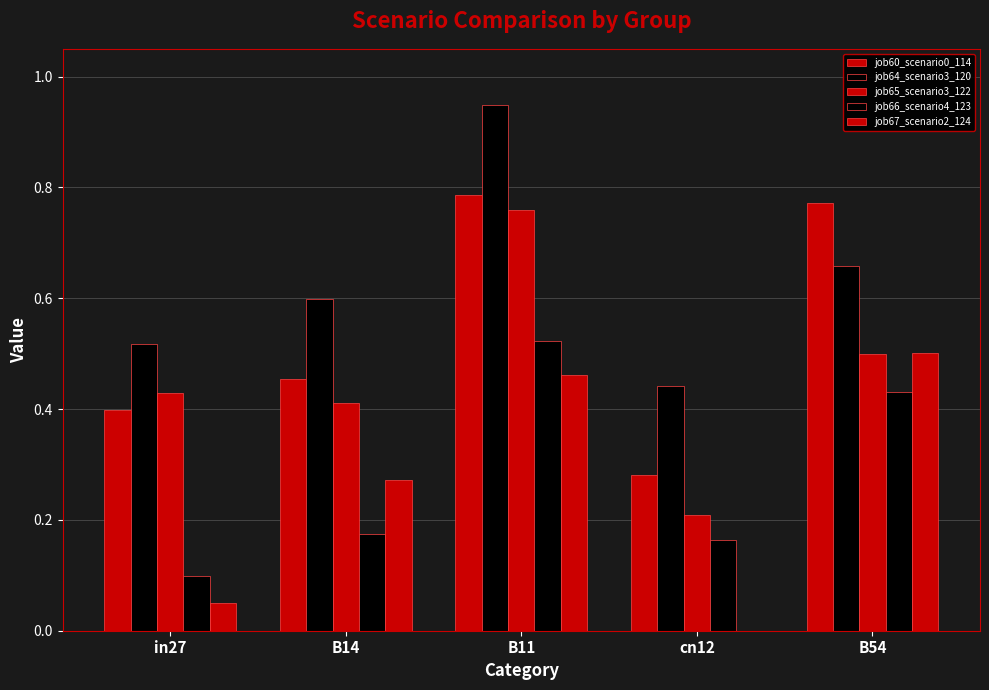

Reading right to left, extract all data points from this chart.

job60_scenario0_114: B54=0.8	cn12=0.3	B11=0.8	B14=0.5	in27=0.4
job64_scenario3_120: B54=0.7	cn12=0.4	B11=0.9	B14=0.6	in27=0.5
job65_scenario3_122: B54=0.5	cn12=0.2	B11=0.8	B14=0.4	in27=0.4
job66_scenario4_123: B54=0.4	cn12=0.2	B11=0.5	B14=0.2	in27=0.1
job67_scenario2_124: B54=0.5	cn12=0.0	B11=0.5	B14=0.3	in27=0.0